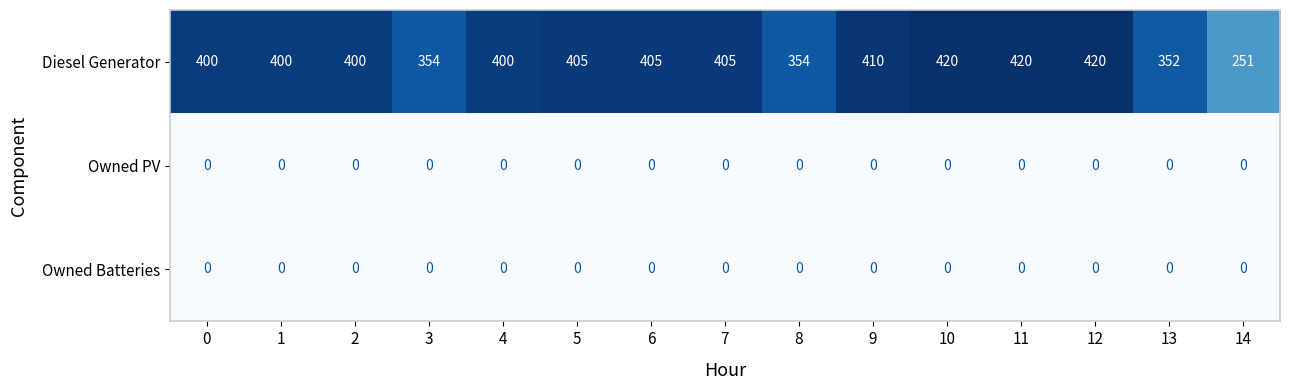

Which series has the largest total across all categories?

Diesel Generator